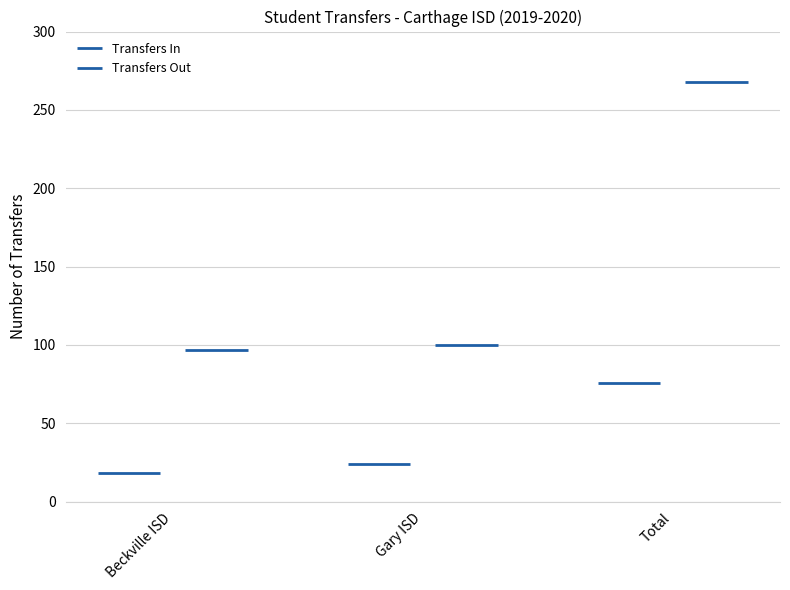

What is the sum of all Transfers Out values?

465